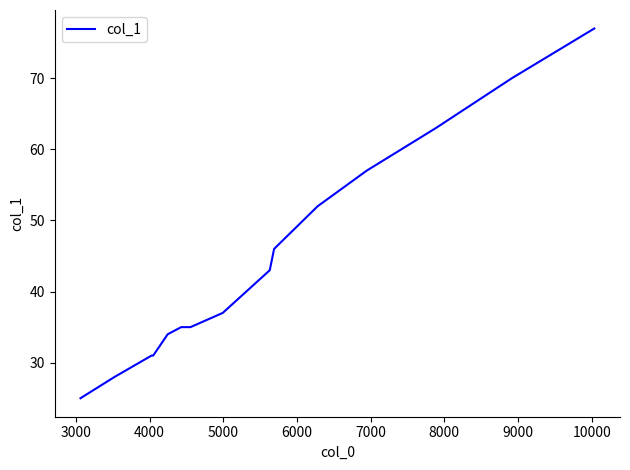

How many lines are shown in the chart?

1